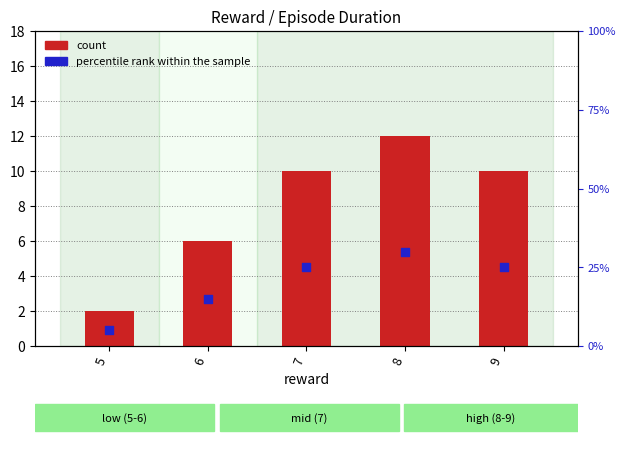

What is the total value across all series at 8?

42